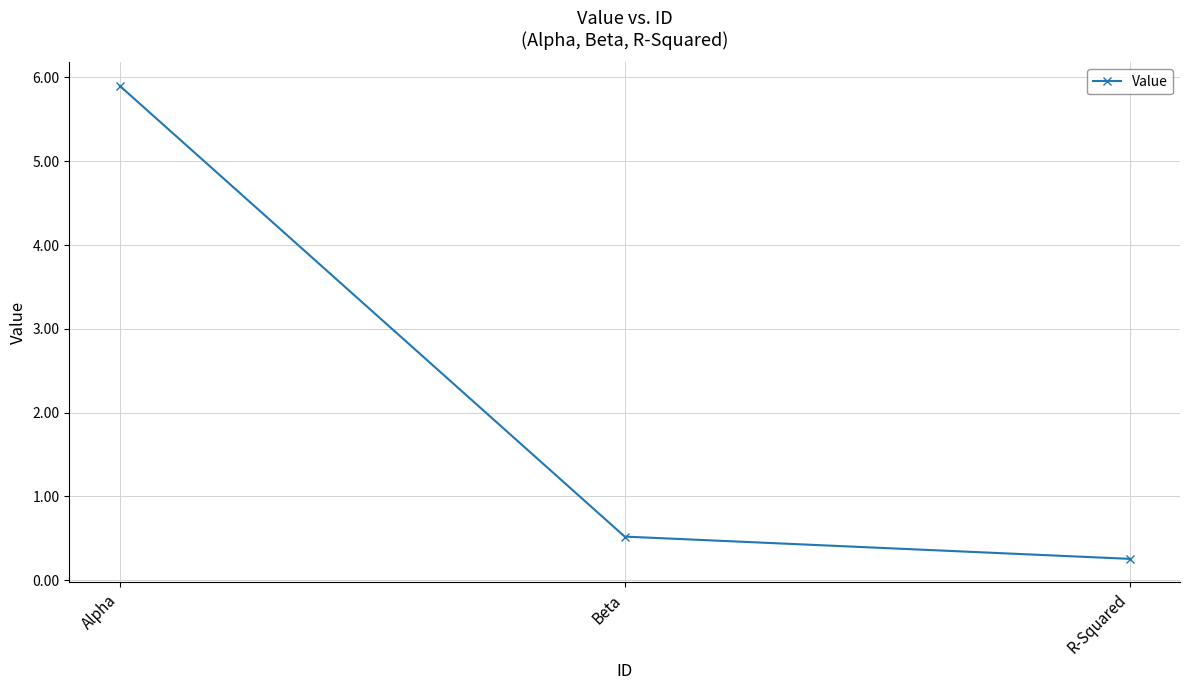

What is the value of the 2nd point from the left?

0.5